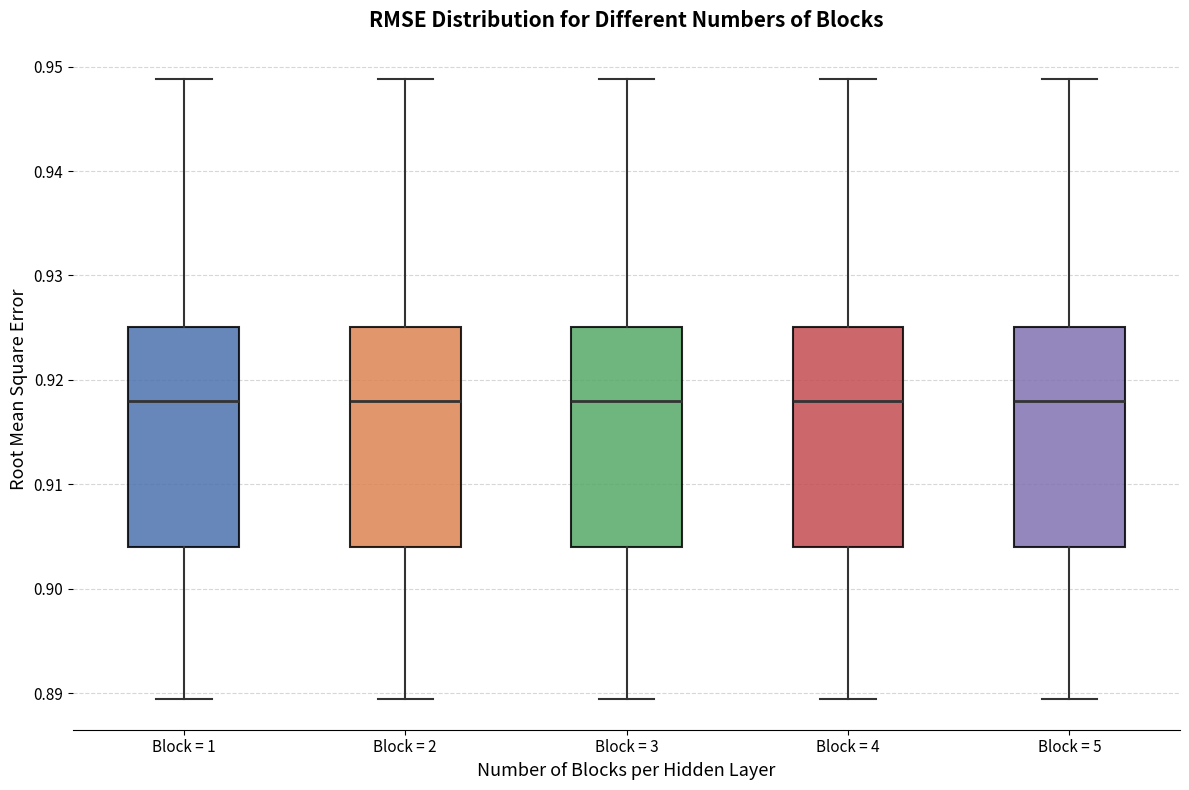

Reading left to right, read every box against the y-axis: the position of its median line, the range the box covers, and the ends of its whiskers. The values are not printed on the chart, so give them approximately, as read against the axis.

Block = 1: median 0.918, box 0.904 to 0.925, whiskers 0.889 to 0.949
Block = 2: median 0.918, box 0.904 to 0.925, whiskers 0.889 to 0.949
Block = 3: median 0.918, box 0.904 to 0.925, whiskers 0.889 to 0.949
Block = 4: median 0.918, box 0.904 to 0.925, whiskers 0.889 to 0.949
Block = 5: median 0.918, box 0.904 to 0.925, whiskers 0.889 to 0.949